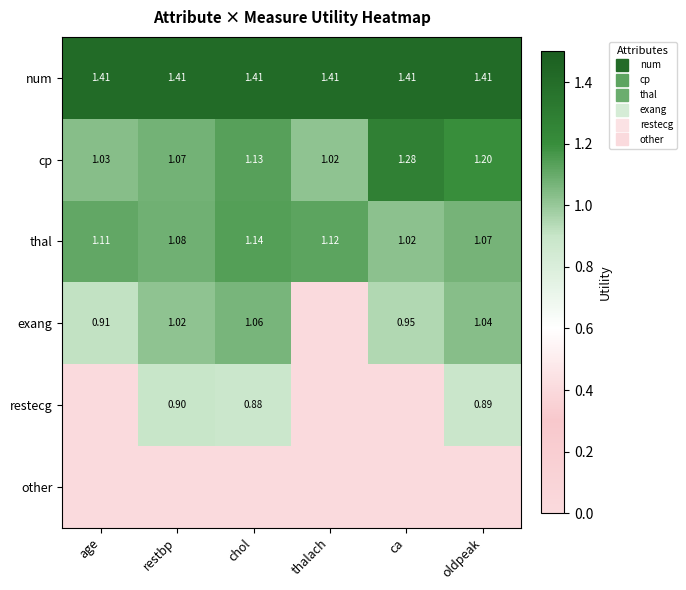

At how many categories does at least one series exceed 0?

6